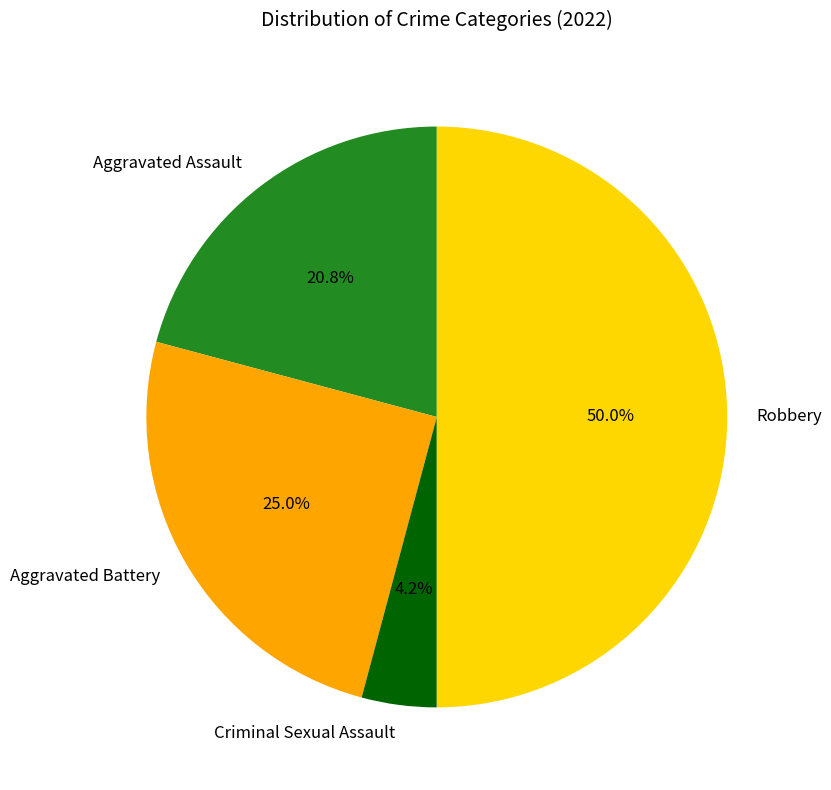

Rank the categories by value from highest to lowest.

Robbery, Aggravated Battery, Aggravated Assault, Criminal Sexual Assault